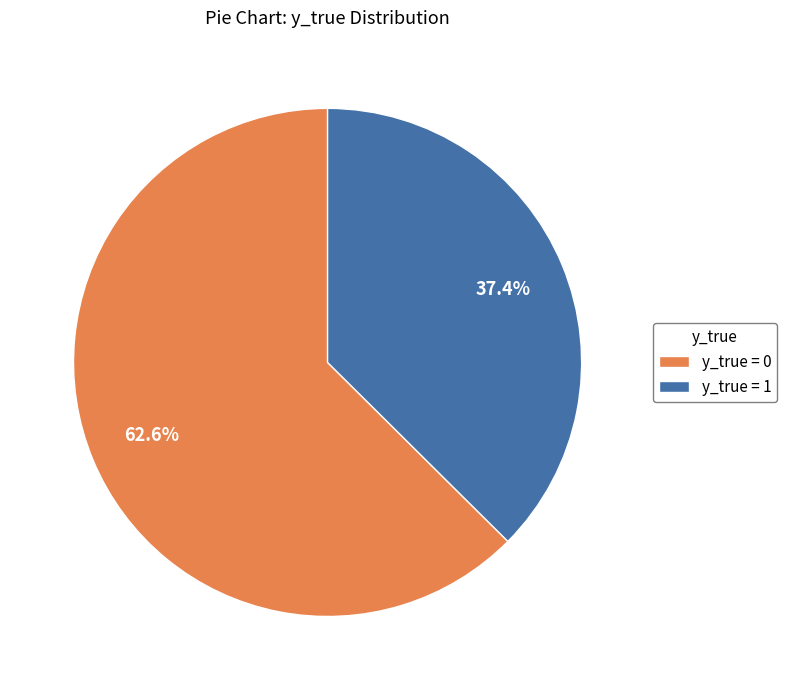

Does any single category account for the majority?

Yes